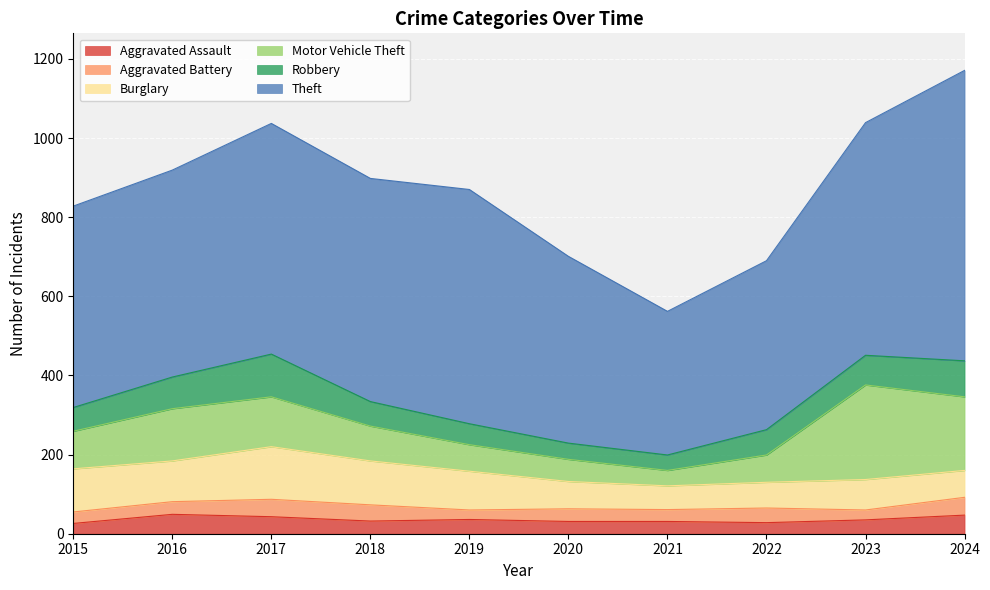

How many times do Robbery and Burglary cross each other?

1